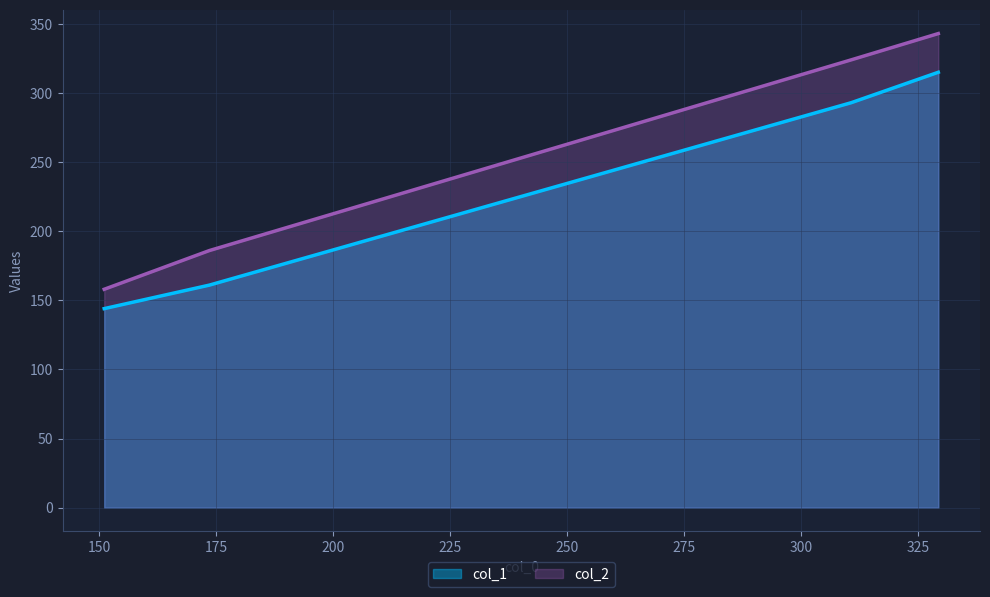

How many values in the col_1 series are below 293?

2